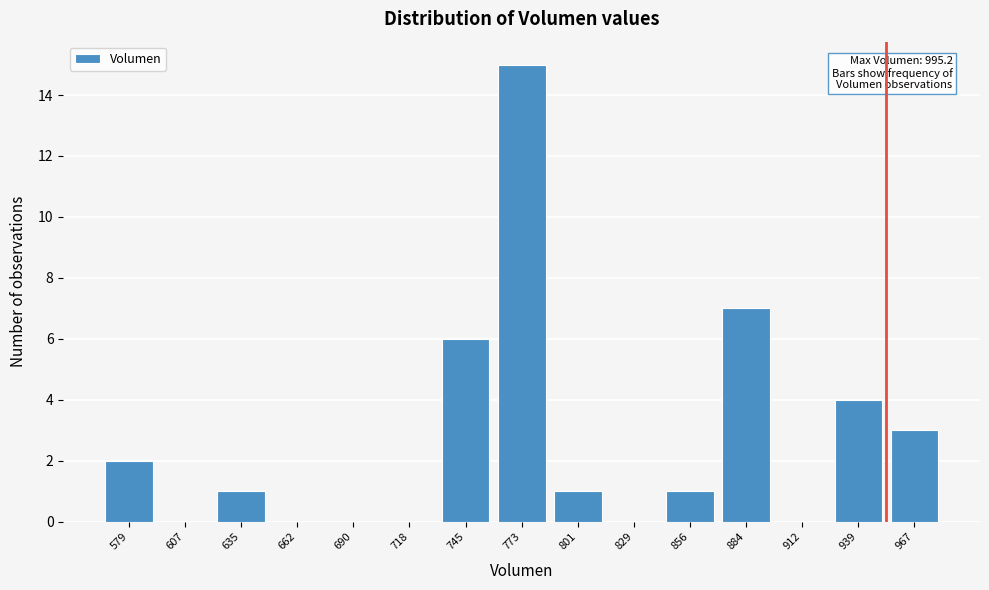

Reading right to left, what are all the values shown in this chart?

967=3	939=4	912=0	884=7	856=1	829=0	801=1	773=15	745=6	718=0	690=0	662=0	635=1	607=0	579=2